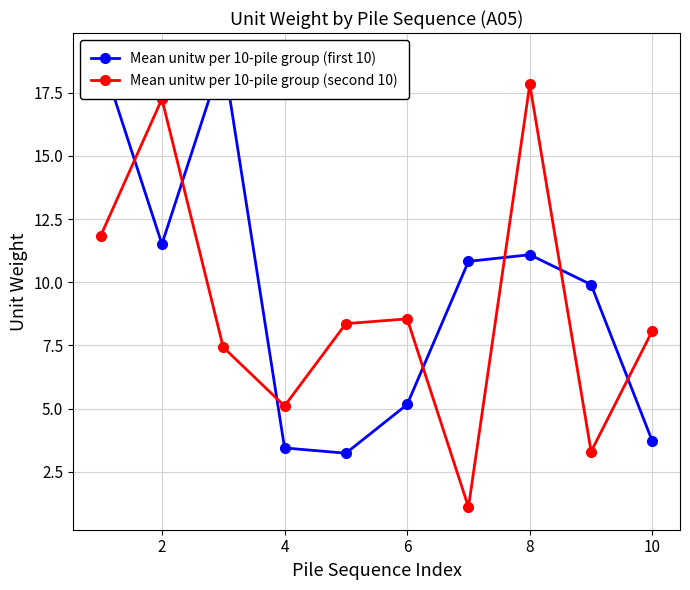

Which series has the largest total across all categories?

Mean unitw per 10-pile group (first 10)